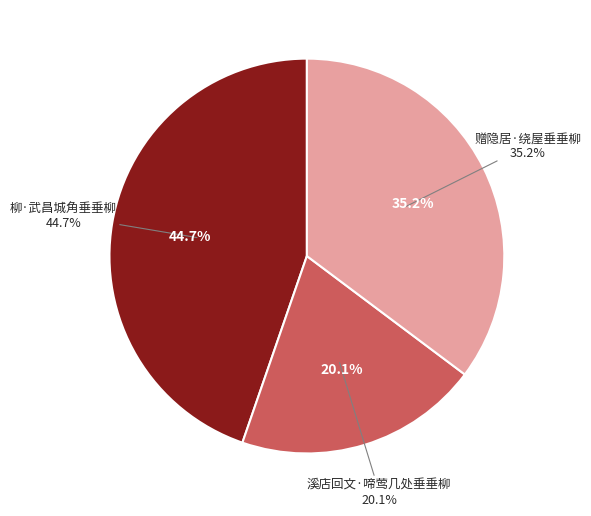

Rank the categories by value from lowest to highest.

溪店回文·啼莺几处垂垂柳, 赠隐居·绕屋垂垂柳, 柳·武昌城角垂垂柳